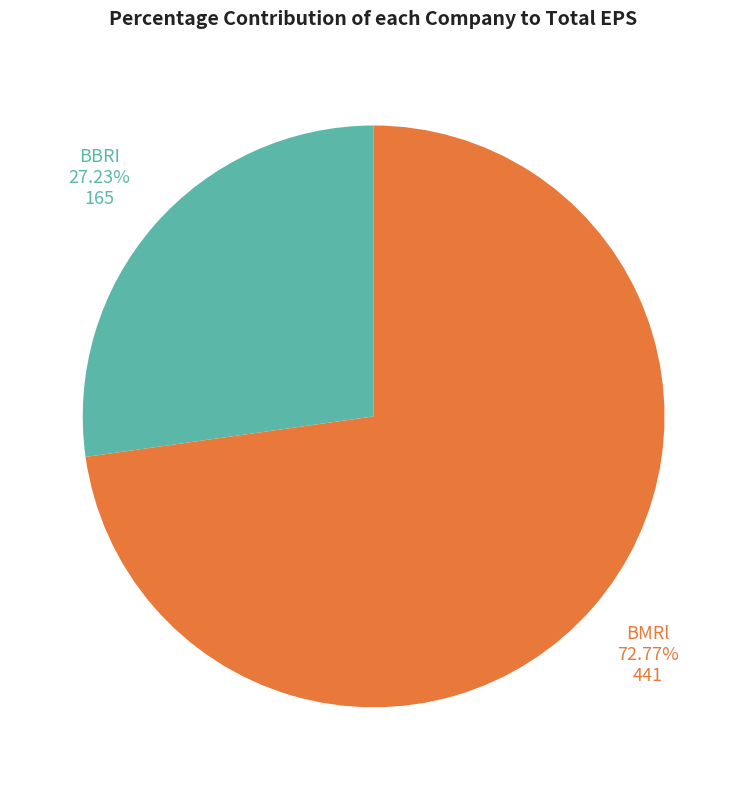

Does any single category account for the majority?

Yes